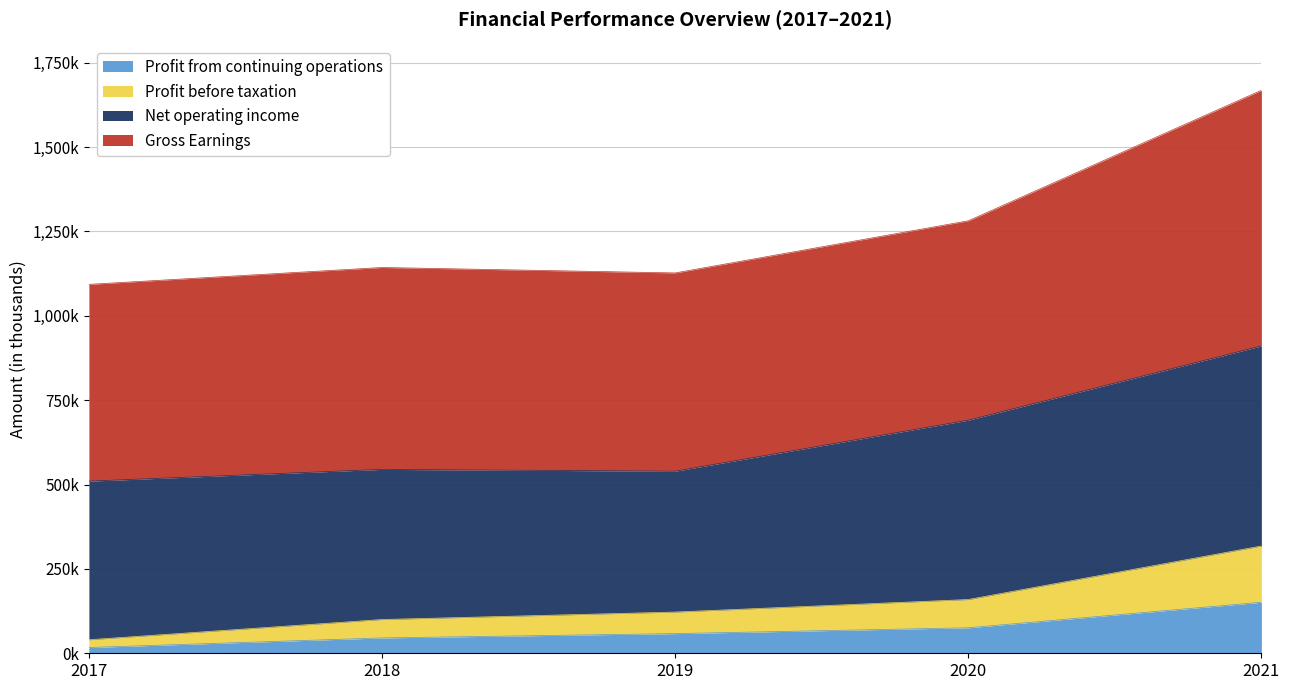

What are all the series names shown in the legend?

Profit from continuing operations, Profit before taxation, Net operating income, Gross Earnings